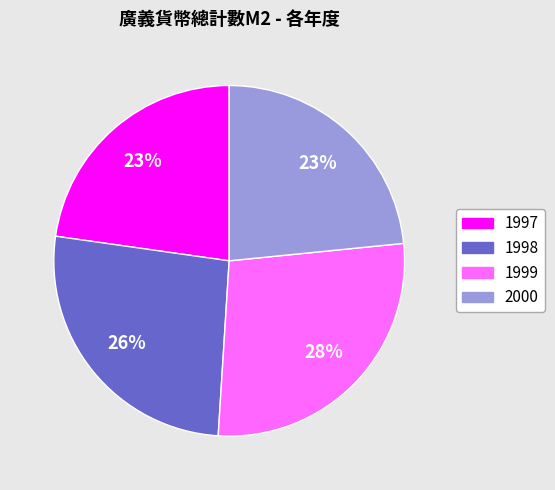

What is the ratio of the value at 2000 to the value at 1998?

0.9